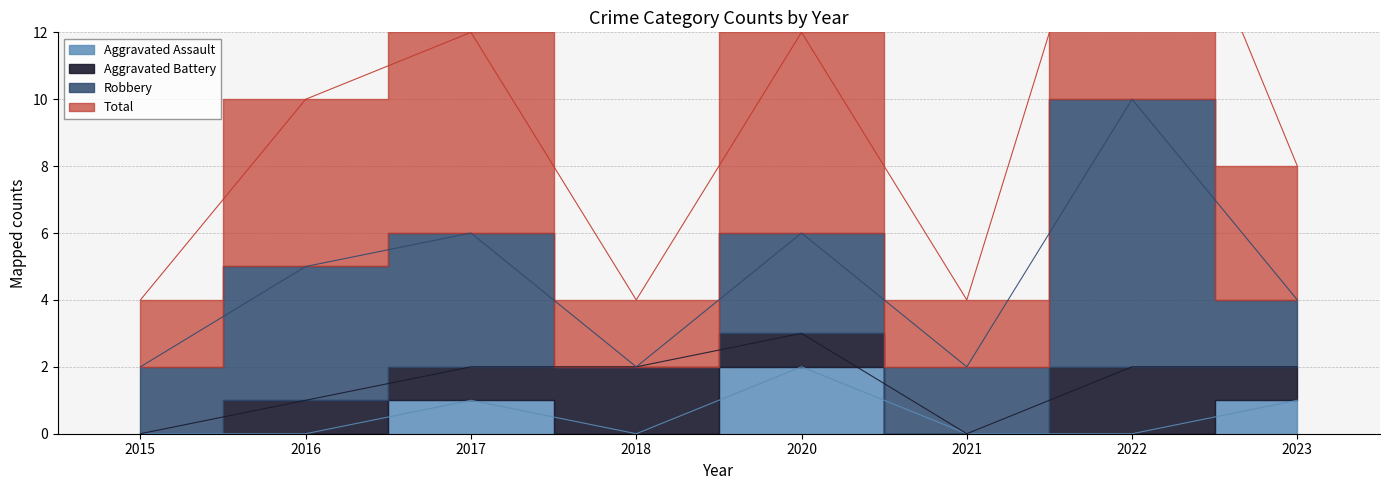

True or false: Aggravated Assault and Total intersect in this chart.

False